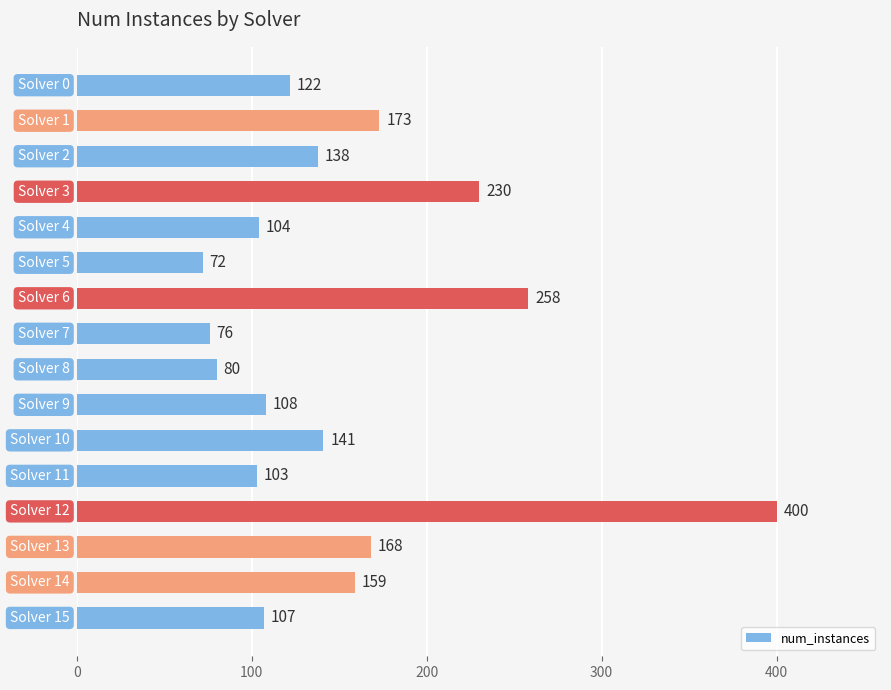

What is the smallest value displayed?

72